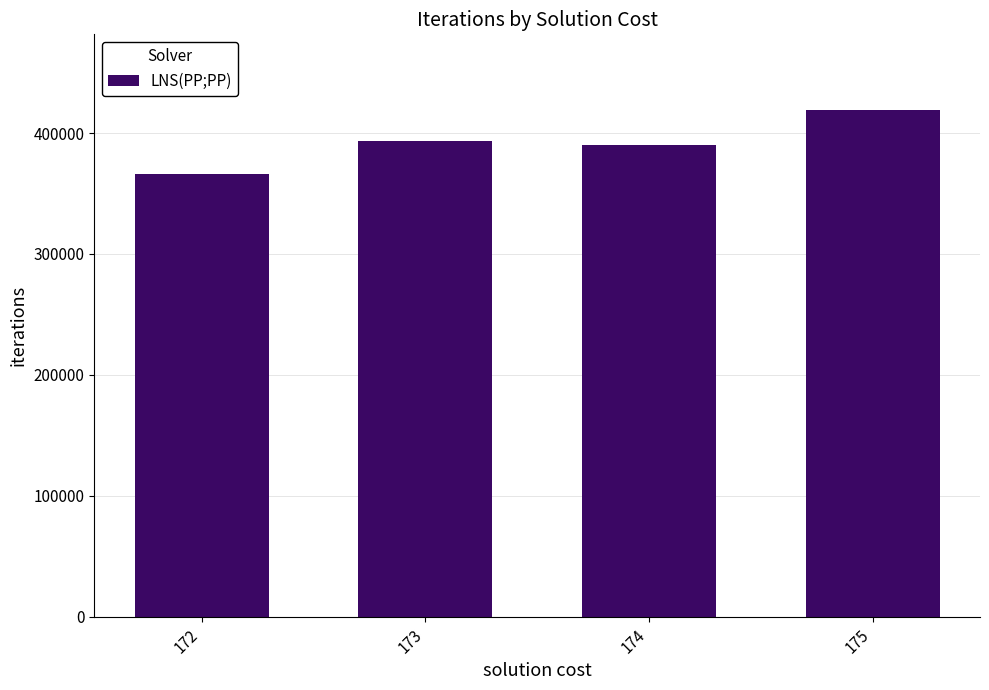

What is the change in value from 173 to 174?

-3517